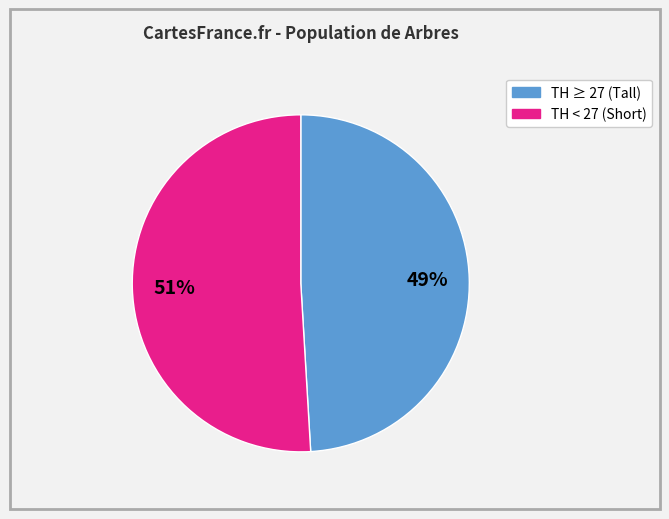

Does any single category account for the majority?

Yes